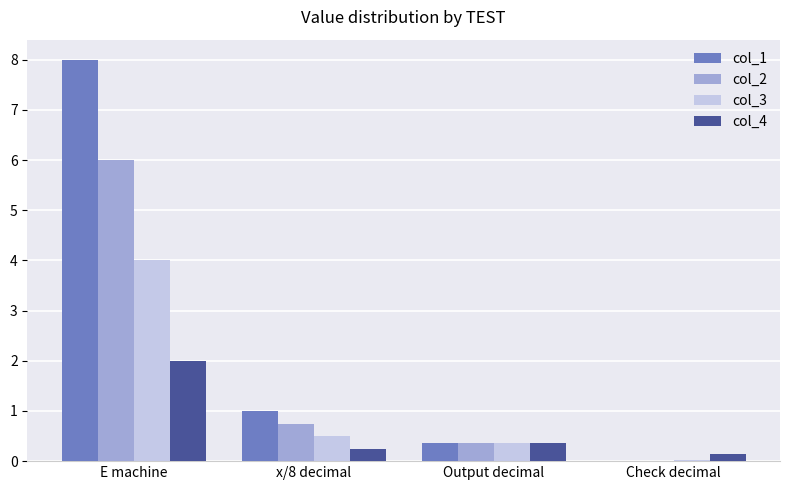

Is the value of col_4 at Check decimal greater than the value of col_3 at Check decimal?

Yes